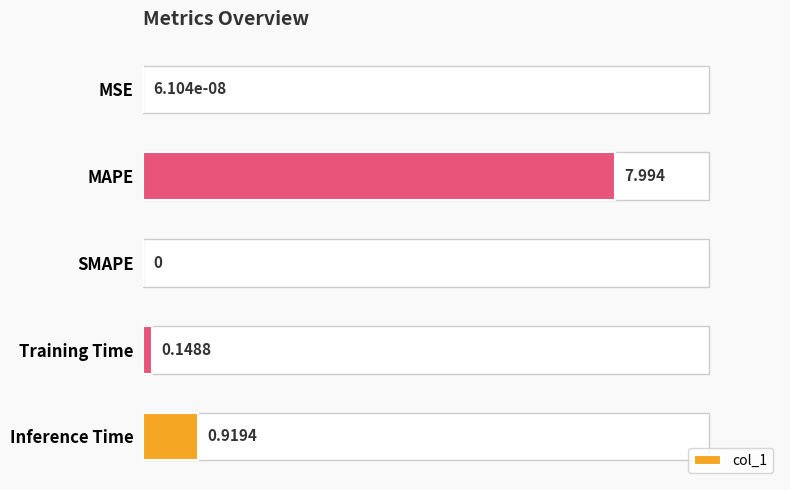

True or false: the data shows 8.0 at MAPE.

True